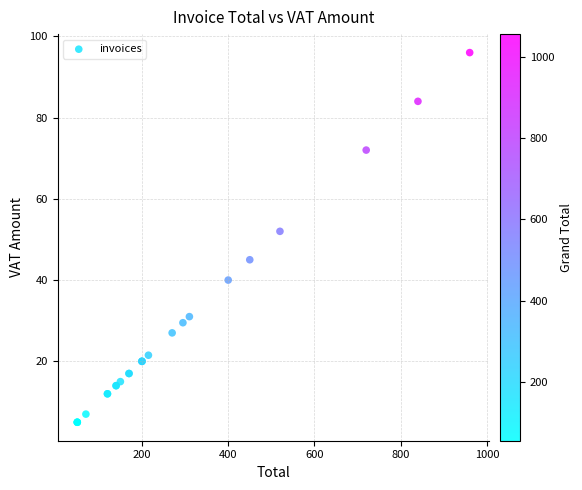

What Y value in the scatter plot is closest to 50?

52.0